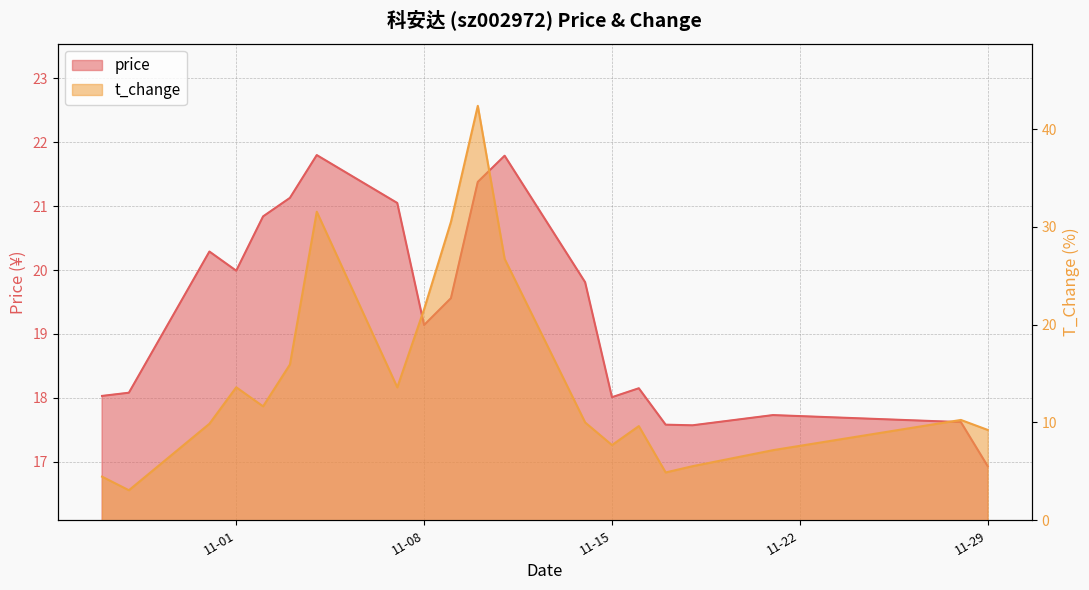

What is the sum of the price values at 2022-11-08 and 2022-11-18?

36.7